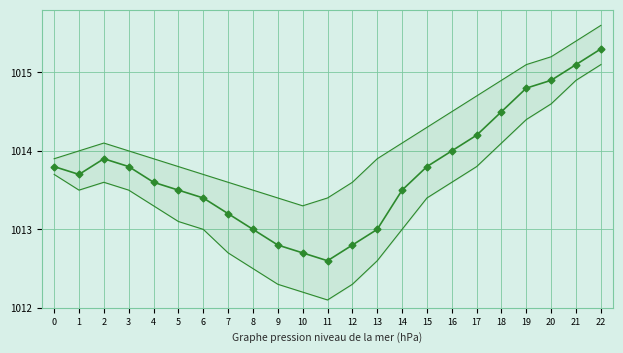

True or false: col_0 and col_2 cross at least once.

False